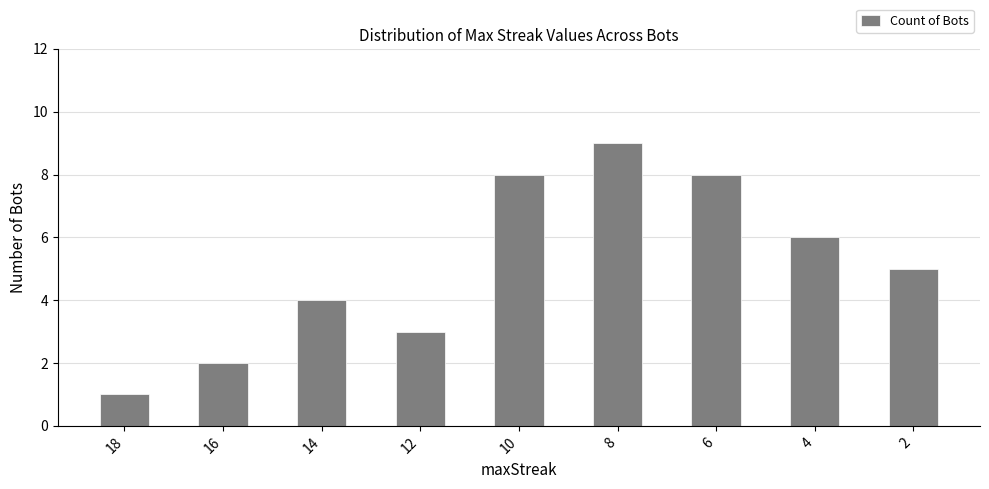

What is the sum of all values?

46